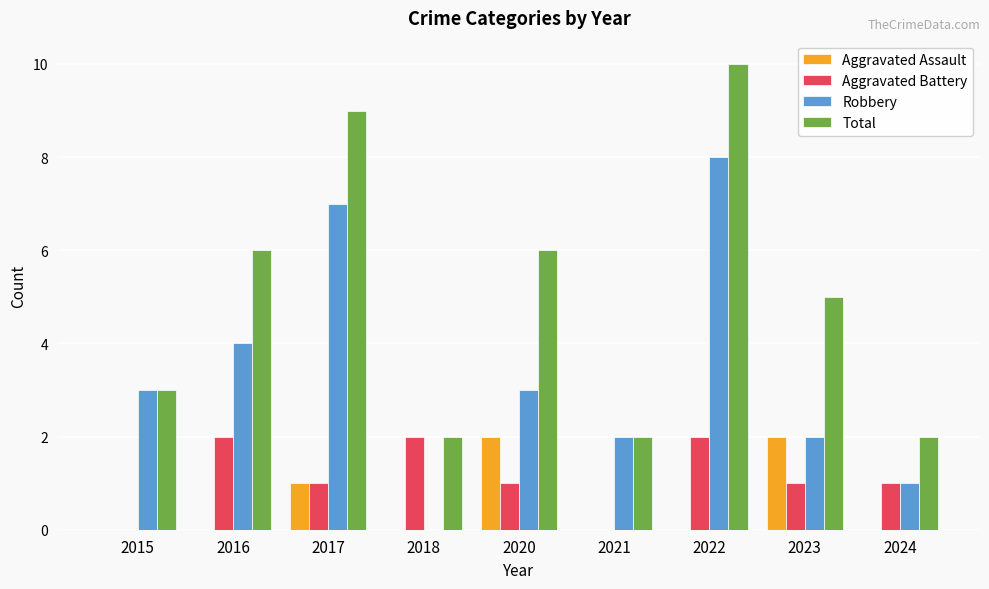

True or false: Aggravated Battery has a value of 1 at 2024.

True